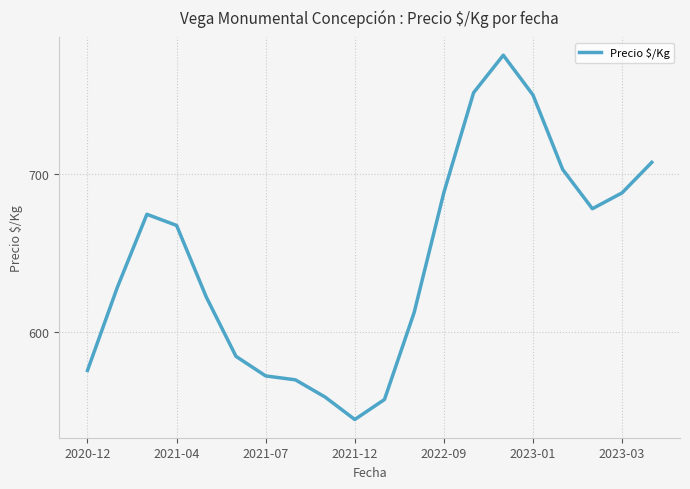

What is the minimum value shown in the chart?

544.3